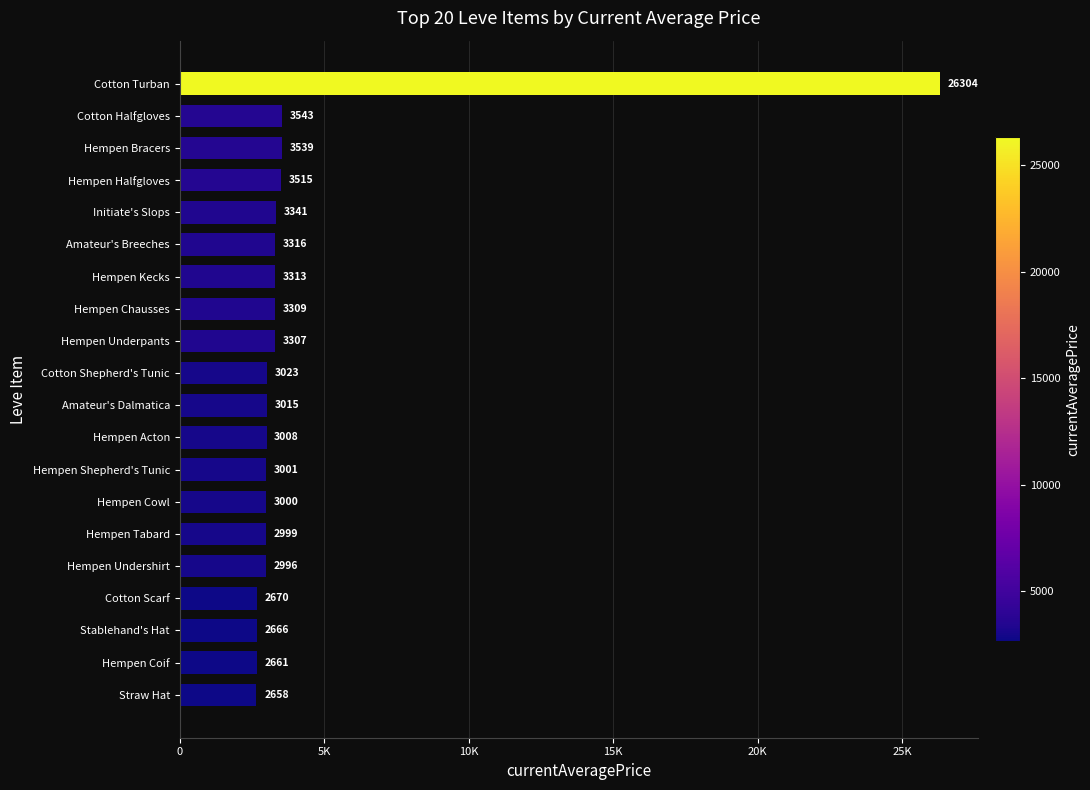

Are the bars horizontal?

Yes